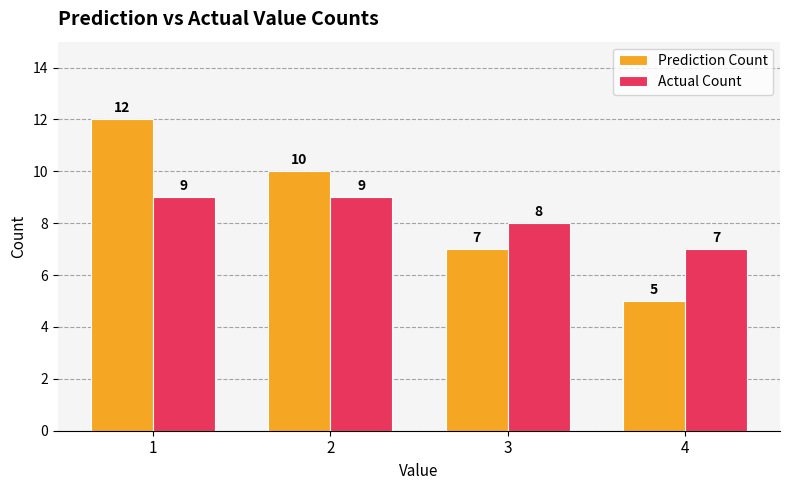

What is the maximum value shown in the chart?

12